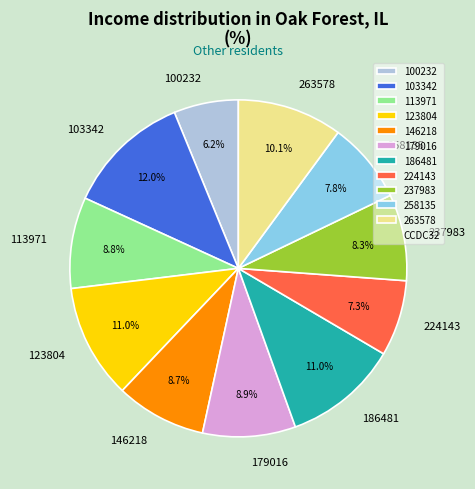

How many segments does this pie chart have?

11